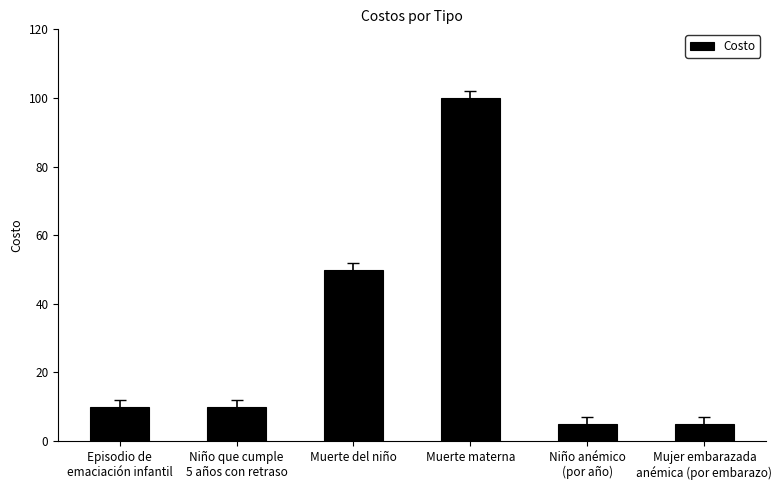

What is the change in value from Muerte del niño to Muerte materna?

+50